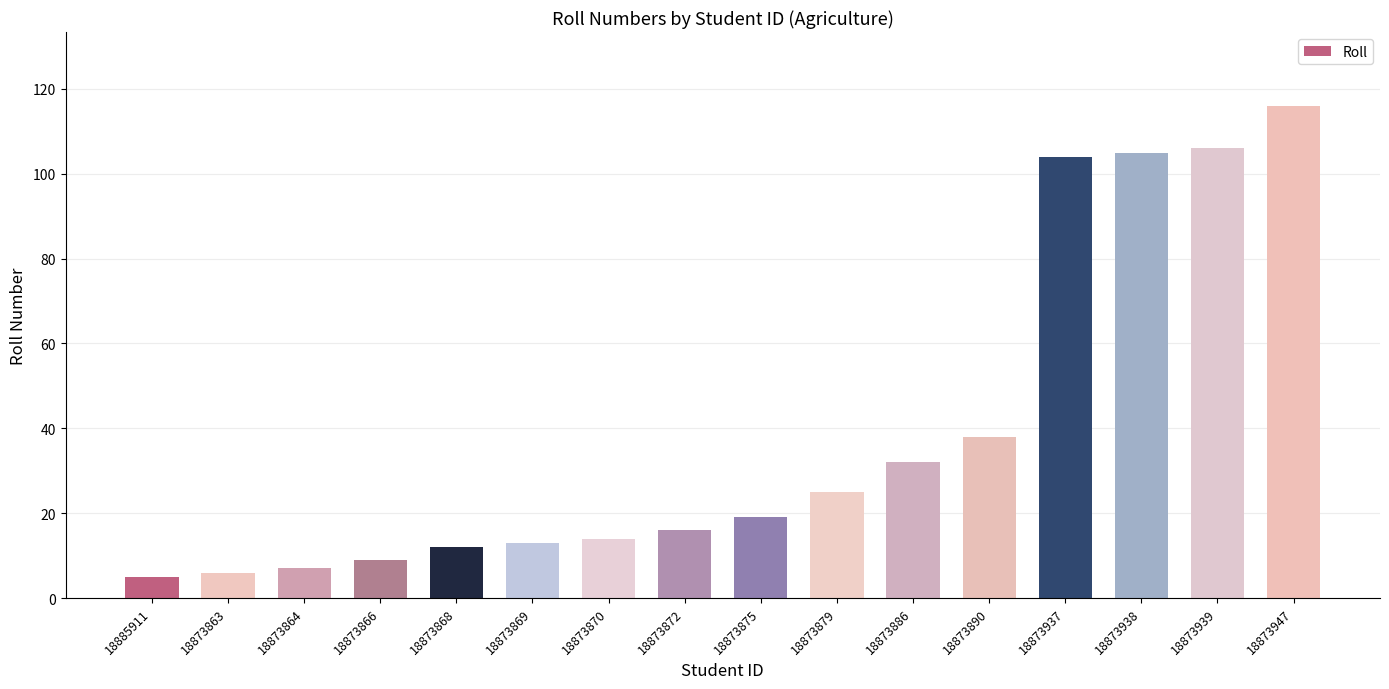

Count the number of categories in the chart.

16